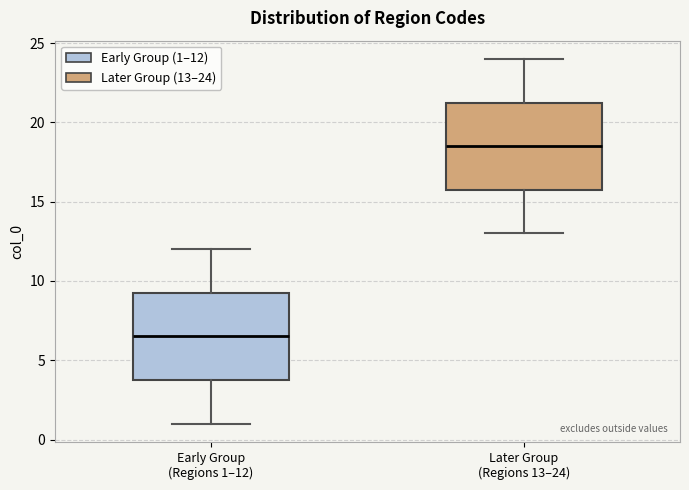

Which box has the highest median line?

Later Group (Regions 13–24)